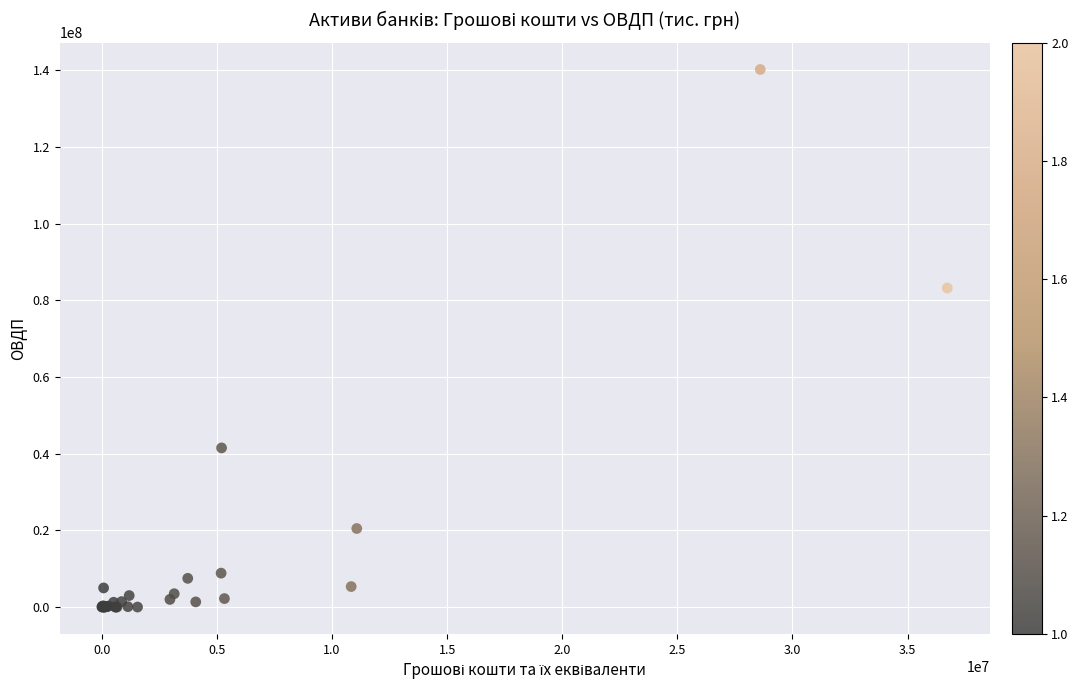

What Y value in the scatter plot is closest to 70099534?

83198228.8